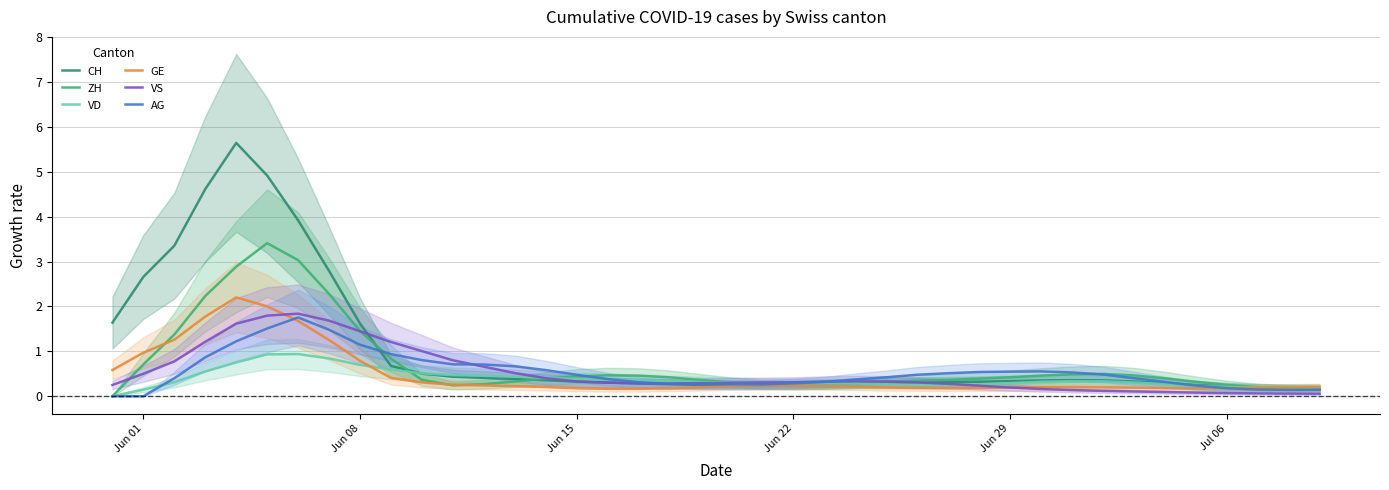

Reading right to left, what are all the values shown in this chart?

CH: 0.2	0.2	0.2	0.2	0.2	0.3	0.3	0.4	0.4	0.4	0.3	0.3	0.3	0.3	0.3	0.3	0.3	0.3	0.2	0.2	0.3	0.3	0.3	0.3	0.3	0.4	0.4	0.4	0.4	0.5	0.7	1.6	2.8	3.9	4.9	5.6	4.6	3.4	2.7	1.6
ZH: 0.2	0.2	0.2	0.3	0.3	0.4	0.5	0.5	0.5	0.5	0.4	0.4	0.4	0.3	0.3	0.3	0.3	0.3	0.3	0.3	0.4	0.4	0.5	0.5	0.4	0.4	0.3	0.3	0.2	0.4	0.8	1.5	2.3	3.0	3.4	2.9	2.2	1.4	0.7	0.0
VD: 0.2	0.2	0.2	0.2	0.2	0.3	0.3	0.3	0.3	0.3	0.3	0.3	0.3	0.3	0.3	0.3	0.3	0.3	0.3	0.3	0.3	0.3	0.4	0.4	0.4	0.4	0.4	0.5	0.5	0.5	0.6	0.7	0.8	0.9	0.9	0.8	0.6	0.3	0.1	0.0
GE: 0.2	0.2	0.2	0.2	0.2	0.2	0.2	0.2	0.2	0.2	0.2	0.2	0.2	0.2	0.2	0.2	0.2	0.2	0.2	0.2	0.2	0.2	0.2	0.2	0.2	0.2	0.2	0.2	0.3	0.3	0.4	0.8	1.3	1.7	2.0	2.2	1.8	1.3	1.0	0.6
VS: 0.1	0.1	0.1	0.1	0.1	0.1	0.1	0.1	0.1	0.2	0.2	0.2	0.3	0.3	0.3	0.3	0.3	0.3	0.3	0.3	0.3	0.3	0.3	0.3	0.3	0.4	0.5	0.7	0.8	1.0	1.2	1.4	1.7	1.8	1.8	1.6	1.2	0.8	0.5	0.2
AG: 0.1	0.1	0.1	0.2	0.2	0.3	0.4	0.5	0.5	0.6	0.5	0.5	0.5	0.5	0.4	0.4	0.3	0.3	0.3	0.3	0.3	0.3	0.3	0.4	0.5	0.6	0.7	0.7	0.7	0.8	0.9	1.1	1.5	1.8	1.5	1.2	0.9	0.4	0.0	0.0